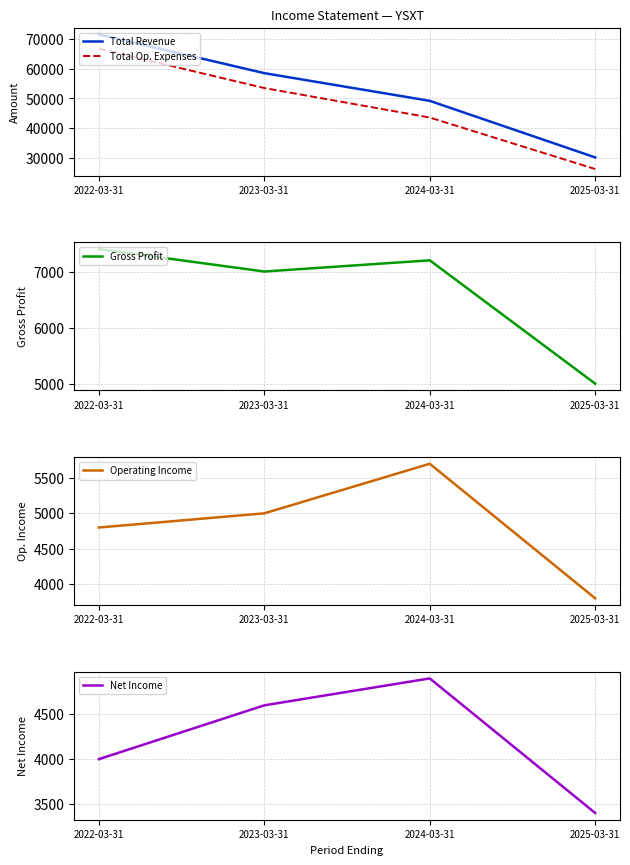

What is the maximum value shown in the chart?

71500